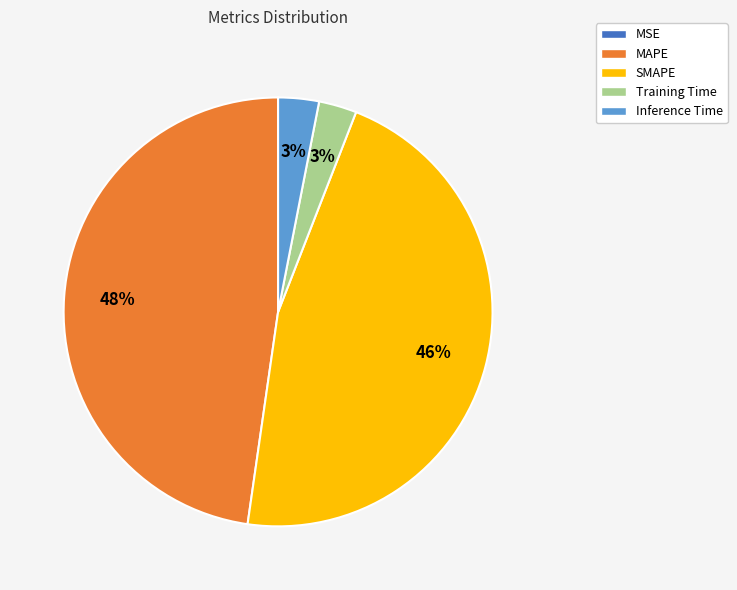

Which slice is the largest?

MAPE